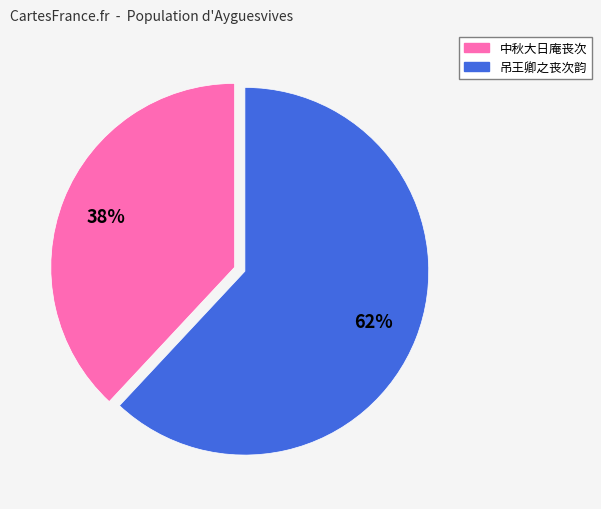

What is the smallest slice in the pie chart?

中秋大日庵丧次